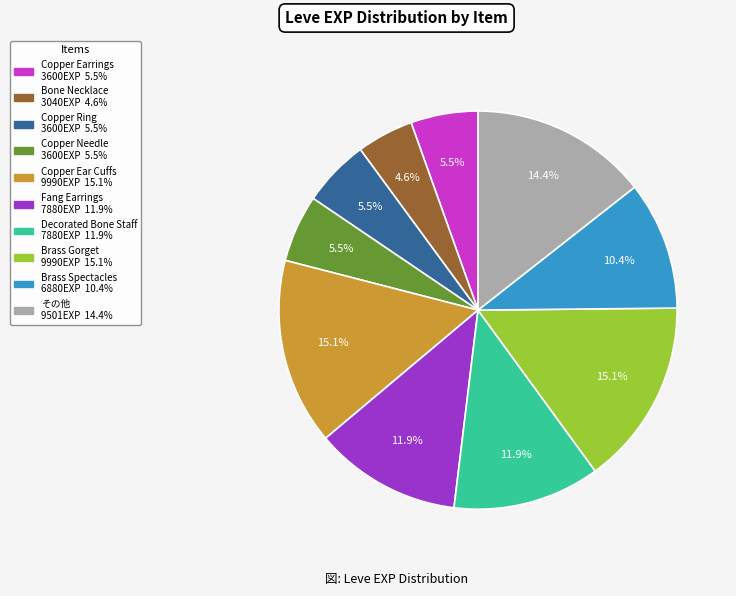

Is there a majority slice in this chart?

No